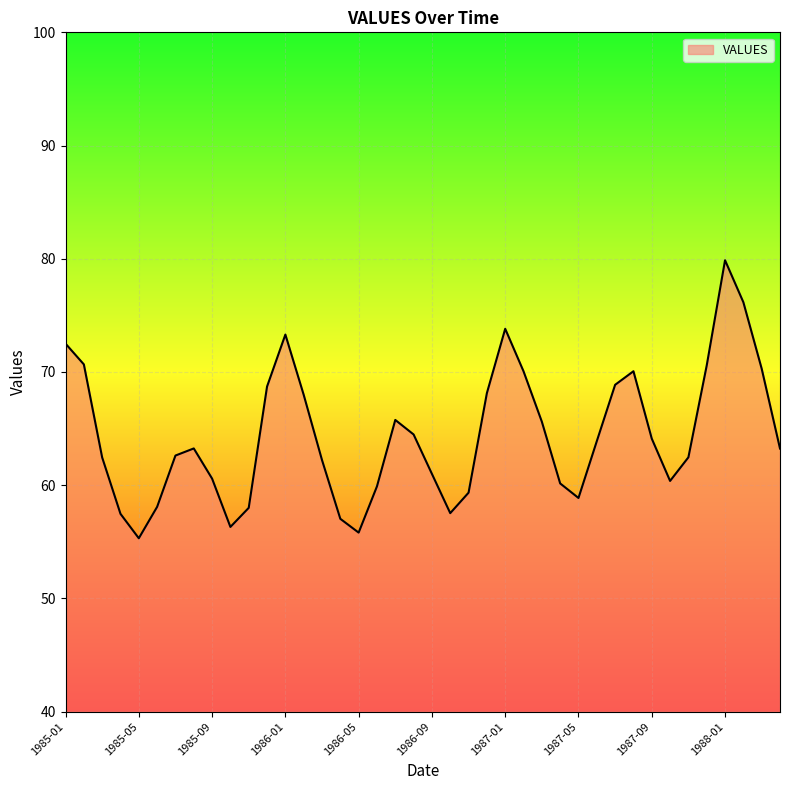

What is the smallest value displayed?

55.3